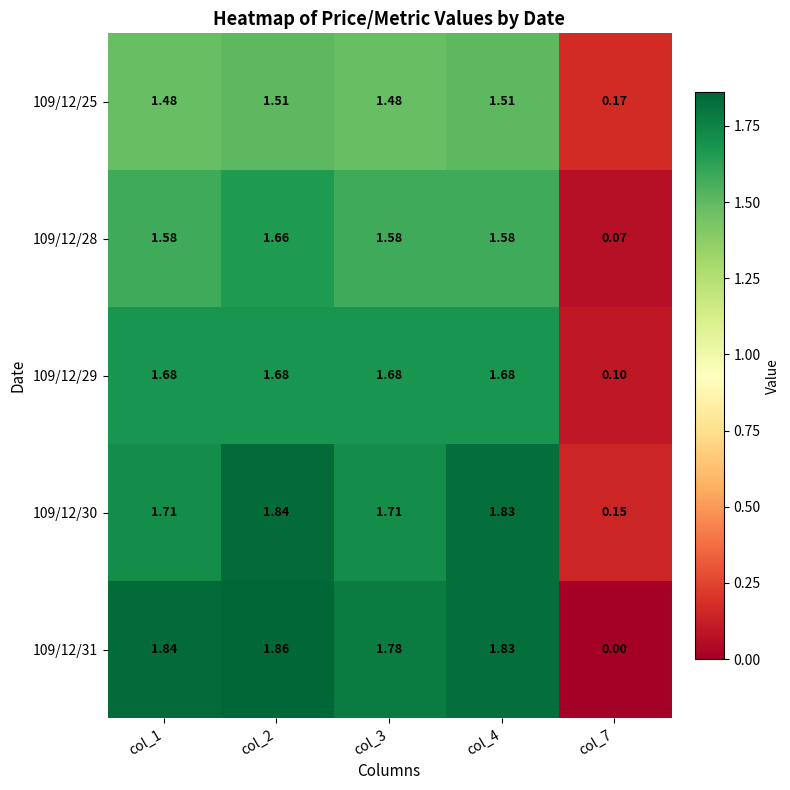

Rank the series by their maximum value, from lowest to highest.

109/12/25, 109/12/28, 109/12/29, 109/12/30, 109/12/31